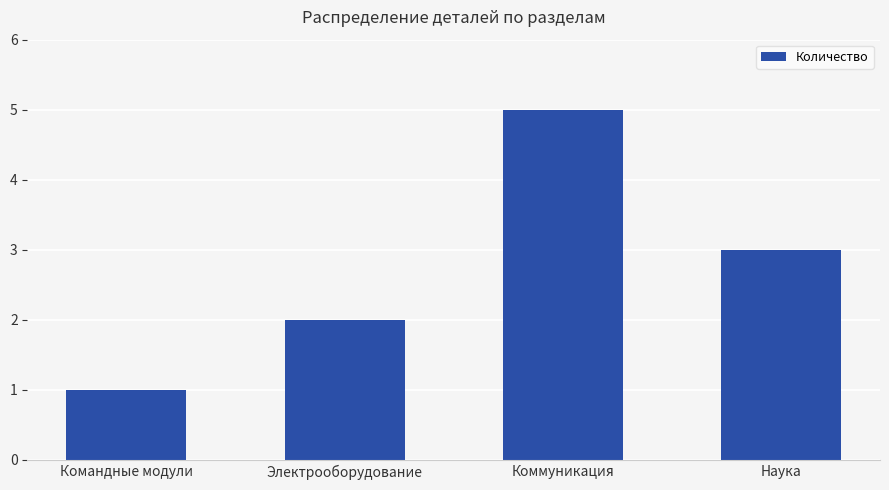

List the labels in order of value, smallest first.

Командные модули, Электрооборудование, Наука, Коммуникация